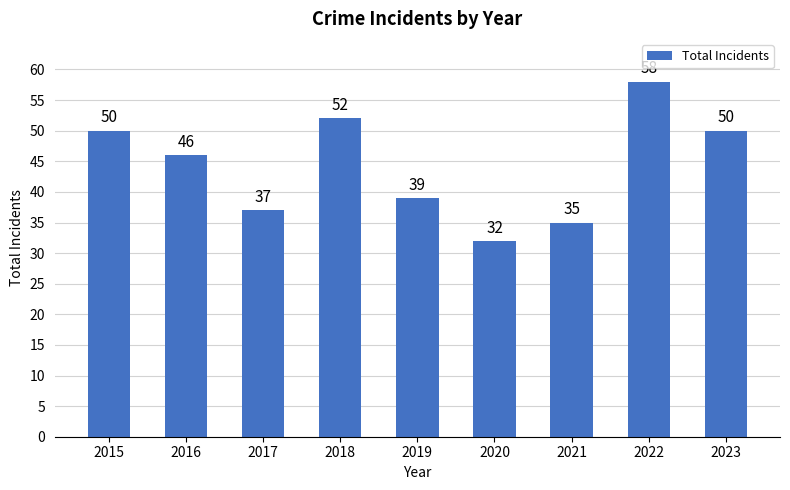

True or false: the data shows 52 at 2018.

True